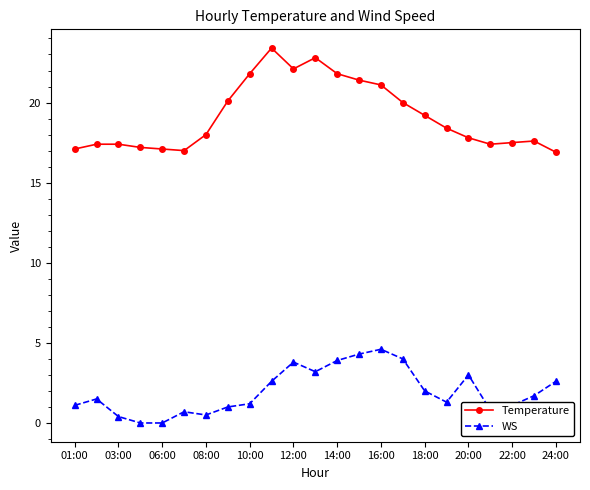

Rank the series by their average value, from highest to lowest.

Temperature, WS